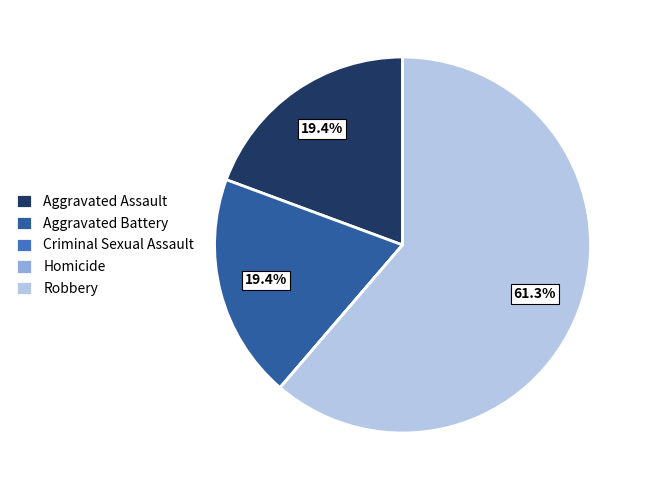

Is the sum of Robbery and Aggravated Assault greater than half?

Yes